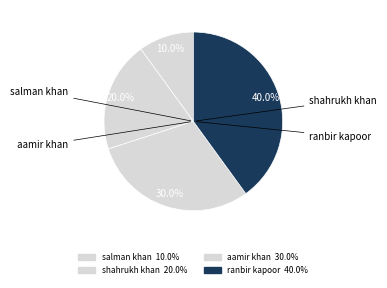

Does shahrukh khan represent more than half of the total?

No